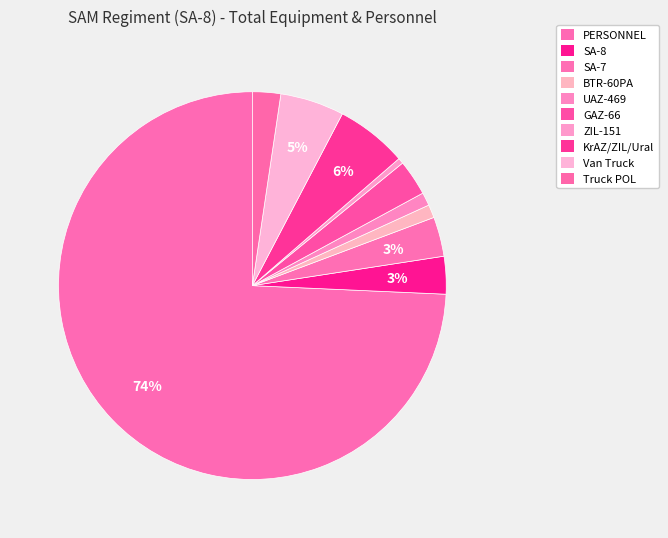

The KrAZ/ZIL/Ural slice represents 6% of the pie. True or false?

True